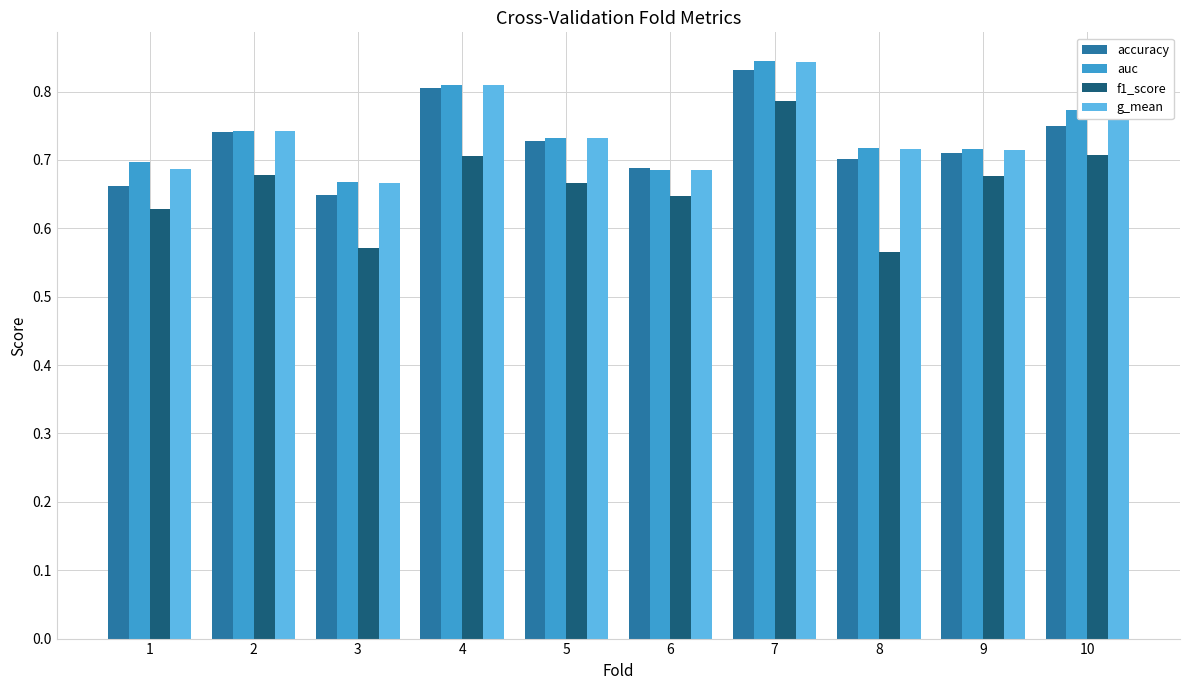

At how many categories does at least one series exceed 0?

10